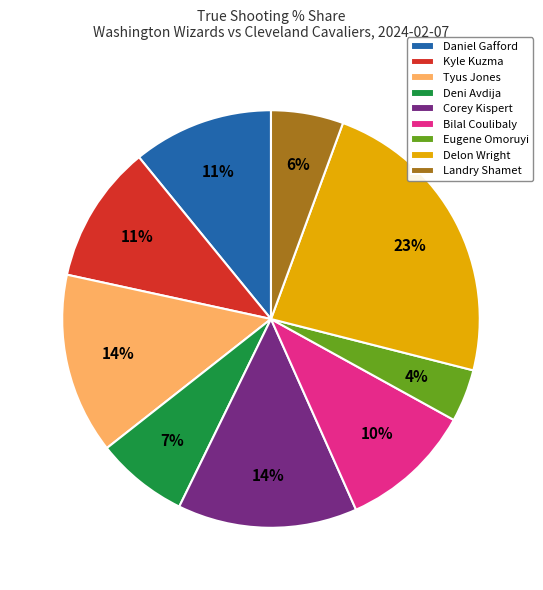

The Bilal Coulibaly slice represents 4% of the pie. True or false?

False